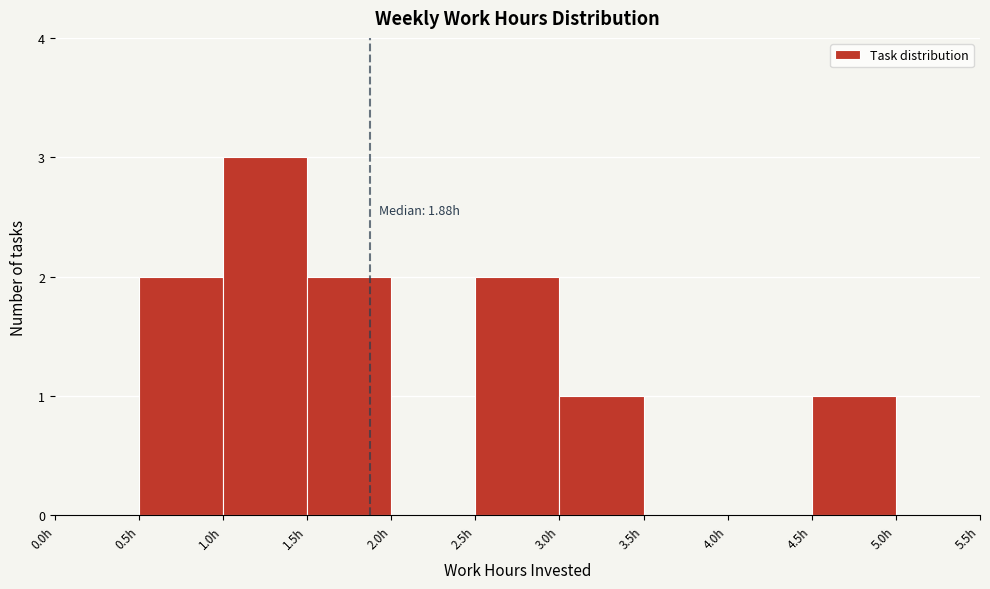

Which range on the x-axis has the tallest bar?

1.0 to 1.5